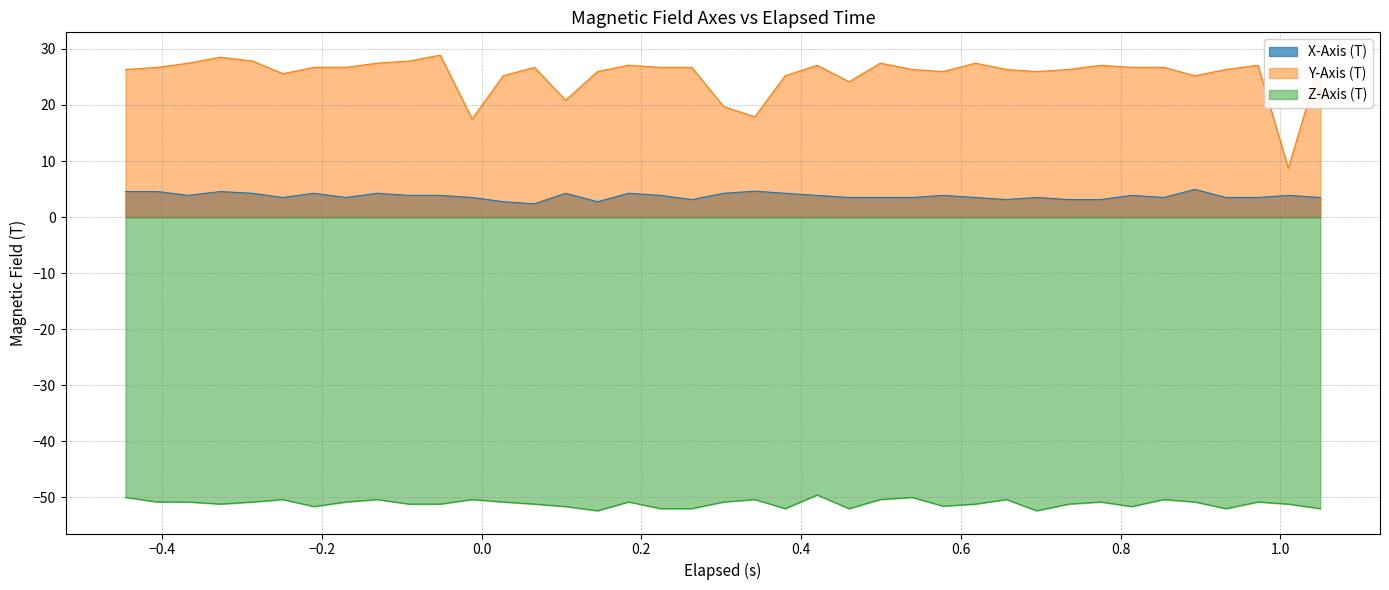

What is the minimum value for X-Axis (T)?

2.4